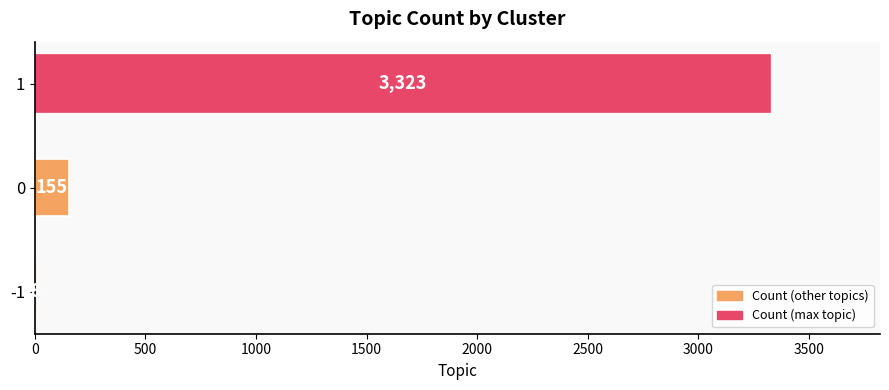

What is the change in value from -1 to 0?

+147